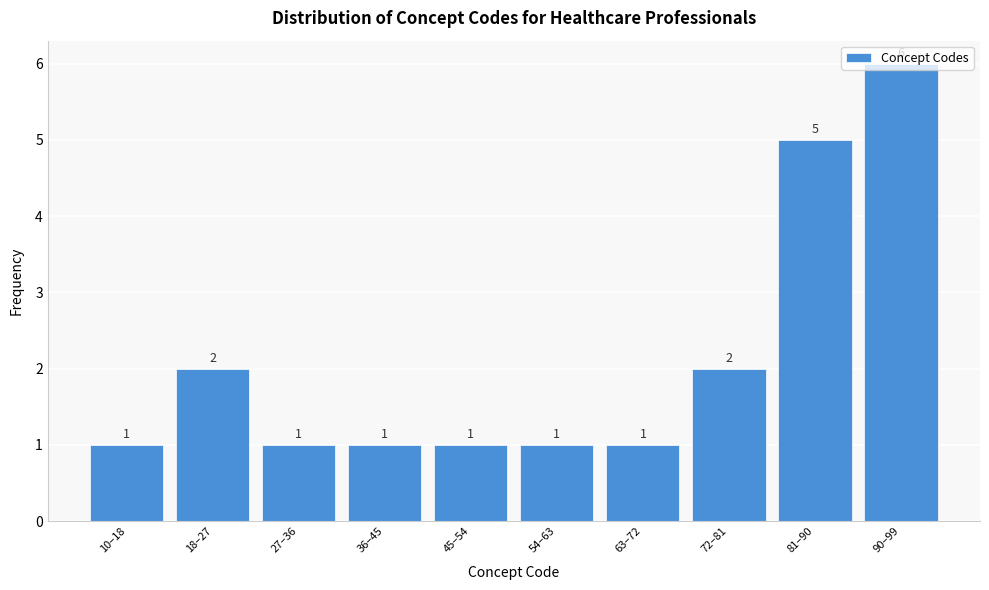

The value at 10–18 is 2. True or false?

False